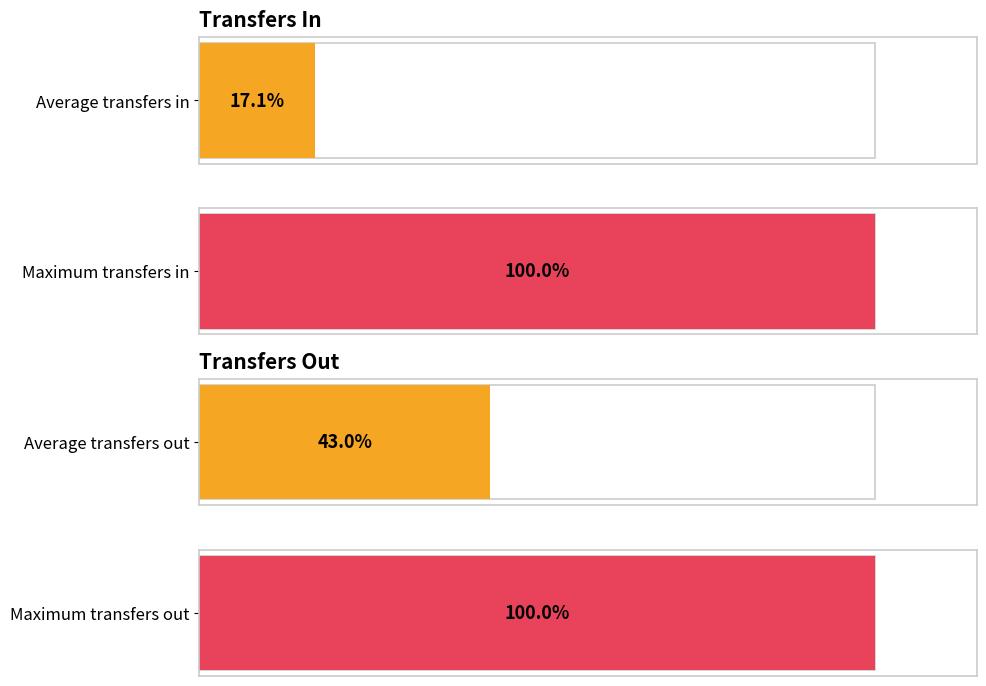

The value of transfers_out at 15 is 149. True or false?

False